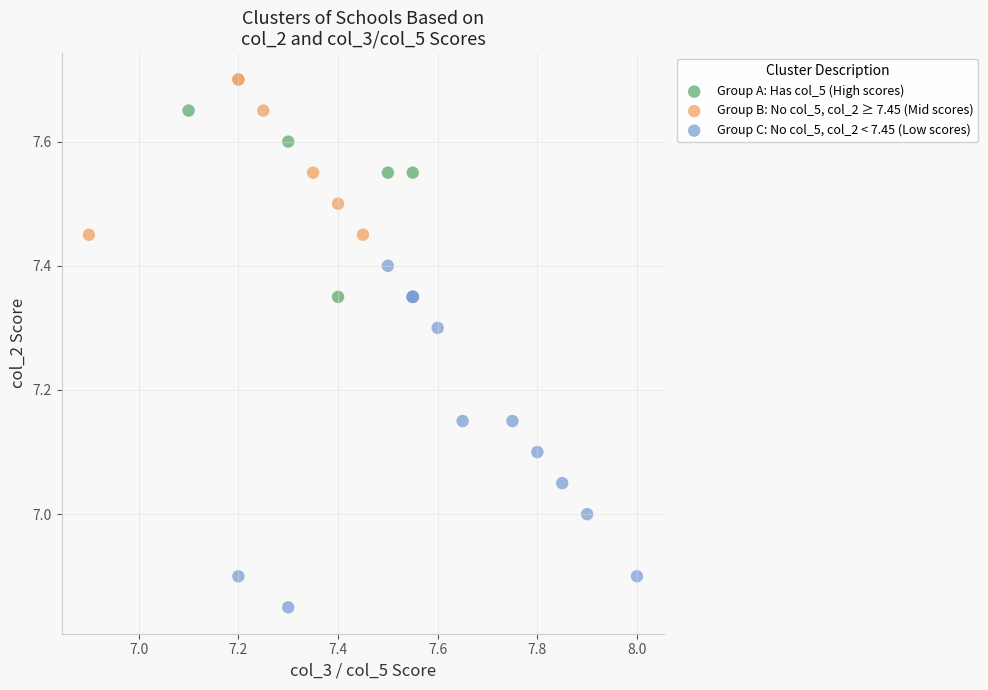

Which series contains the highest Y value?

Group B: No col_5, col_2 ≥ 7.45 (Mid scores)